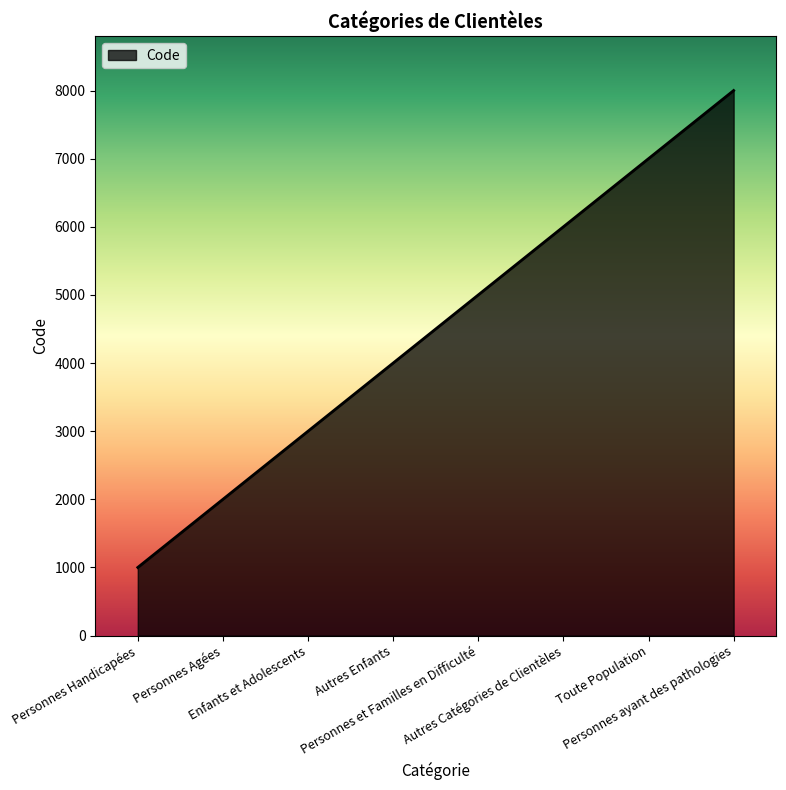

Which label corresponds to the largest value in the chart?

Personnes ayant des pathologies